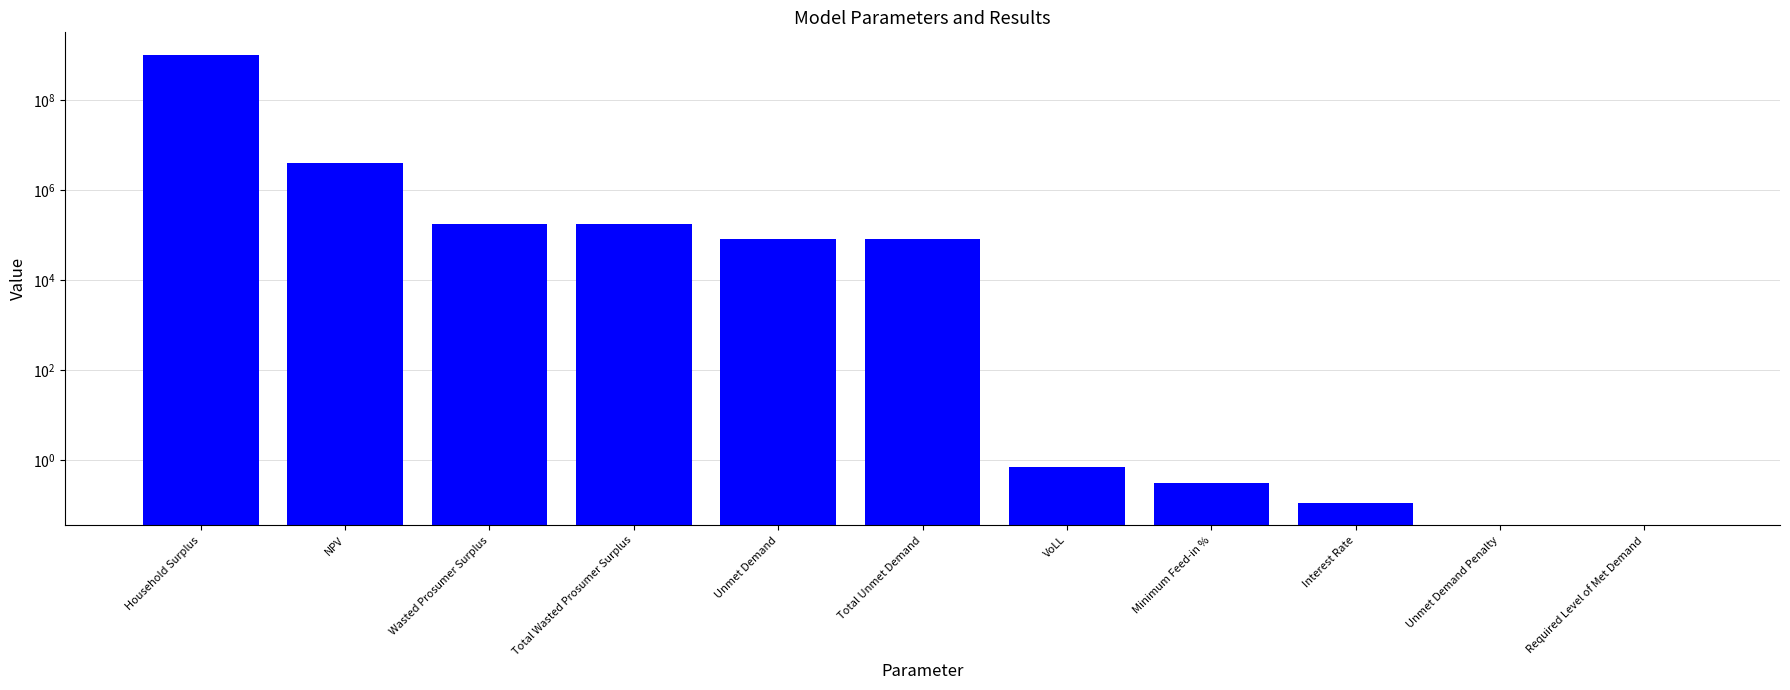

What is the sum of the values at Unmet Demand Penalty and Household Surplus?

1008955572.9